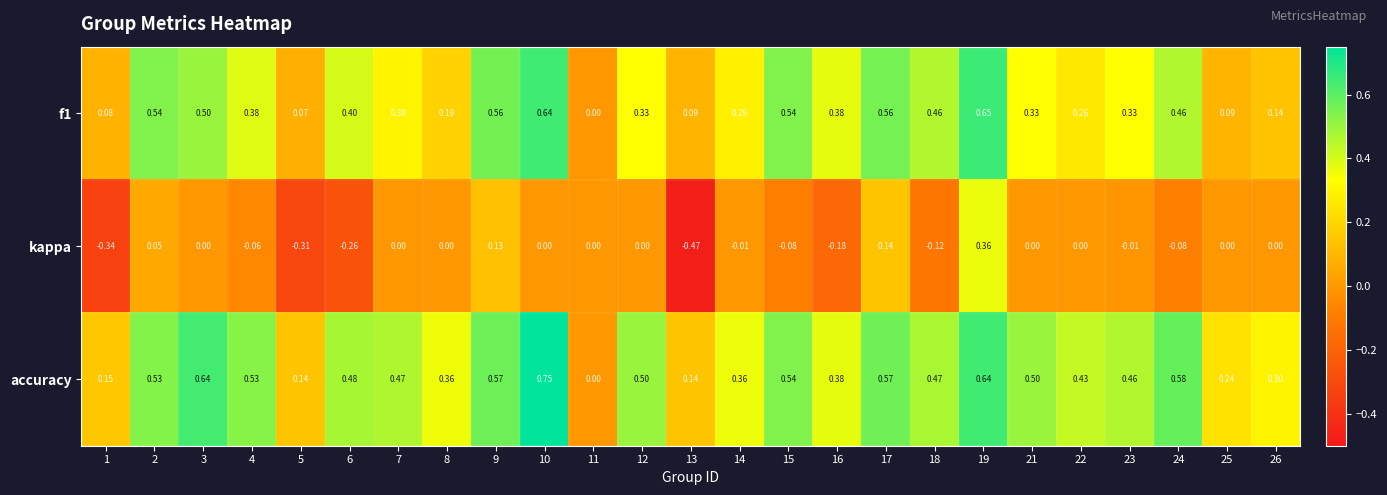

At which category does the chart reach its peak across all series?

10